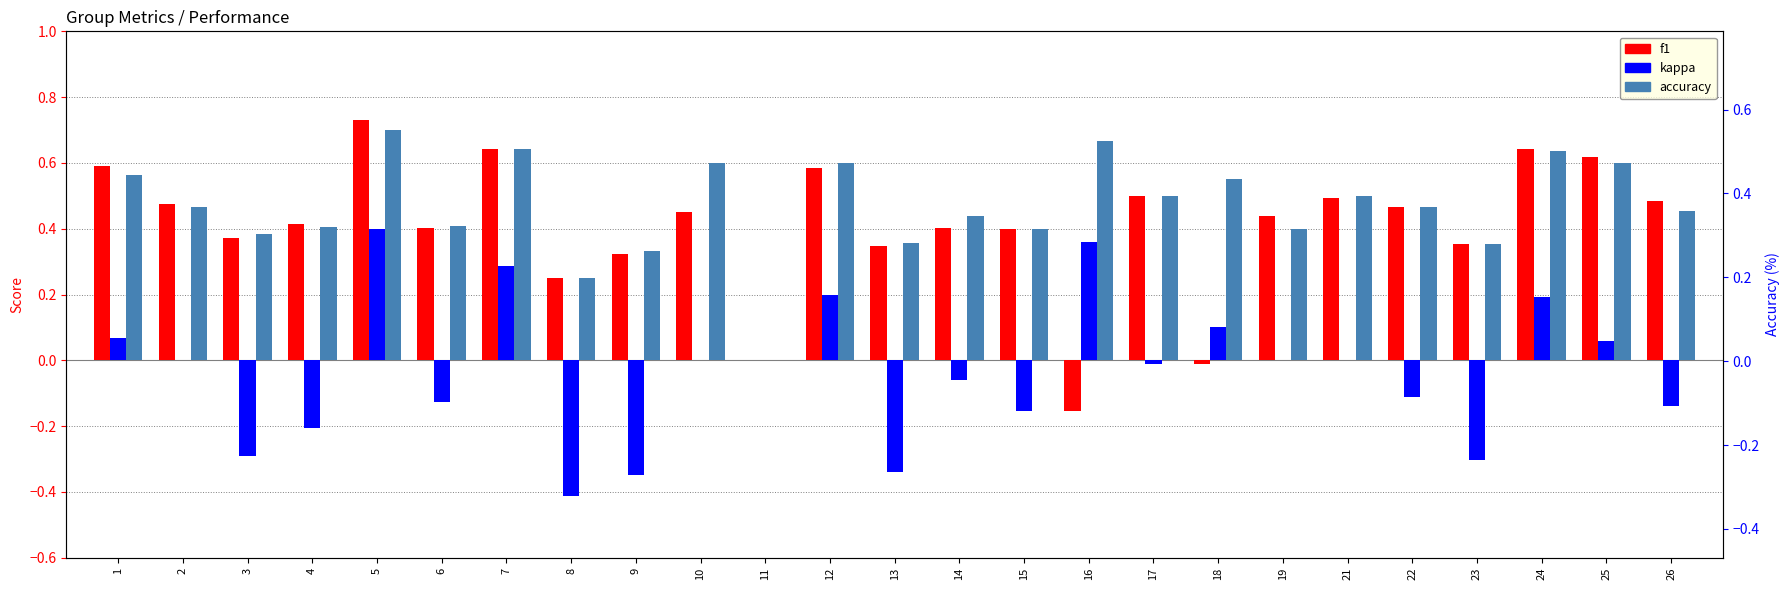

How many categories are shown in the chart?

25